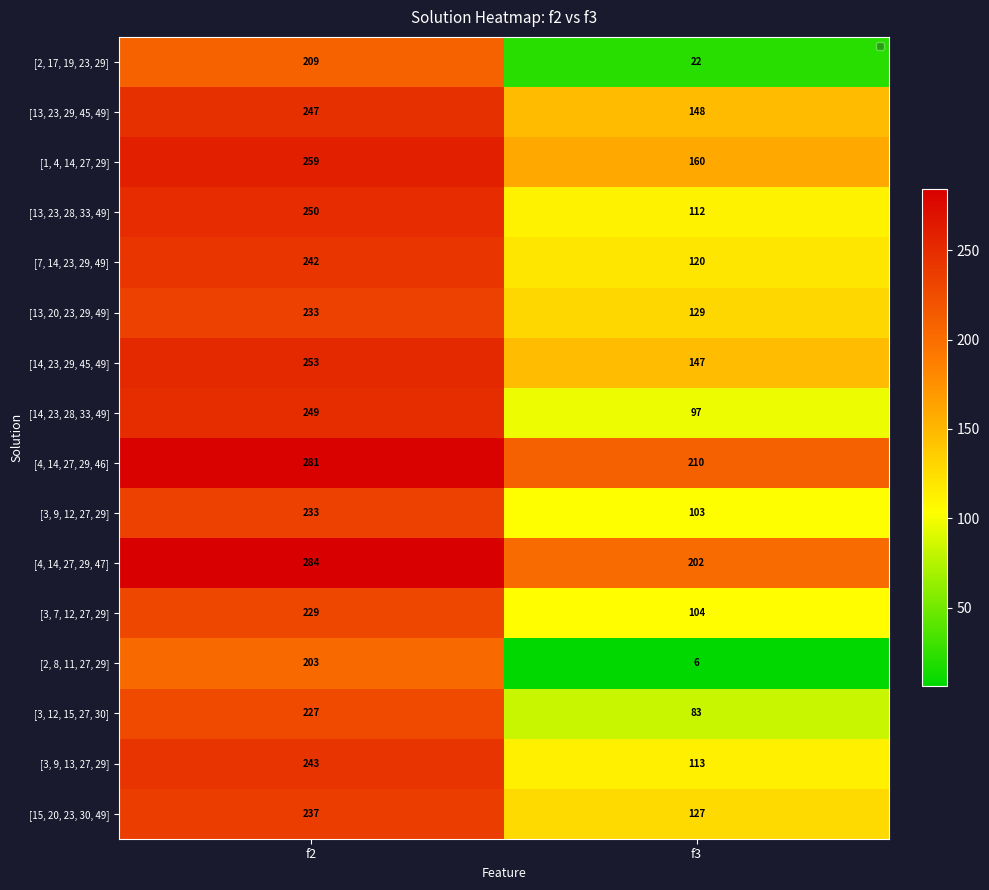

The value of [3, 12, 15, 27, 30] at f2 is 227. True or false?

True